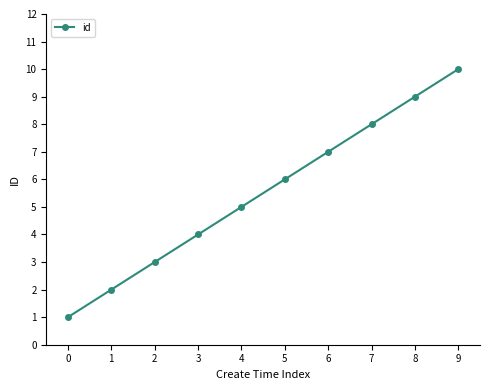

The chart shows a value of 5 at 4. True or false?

True